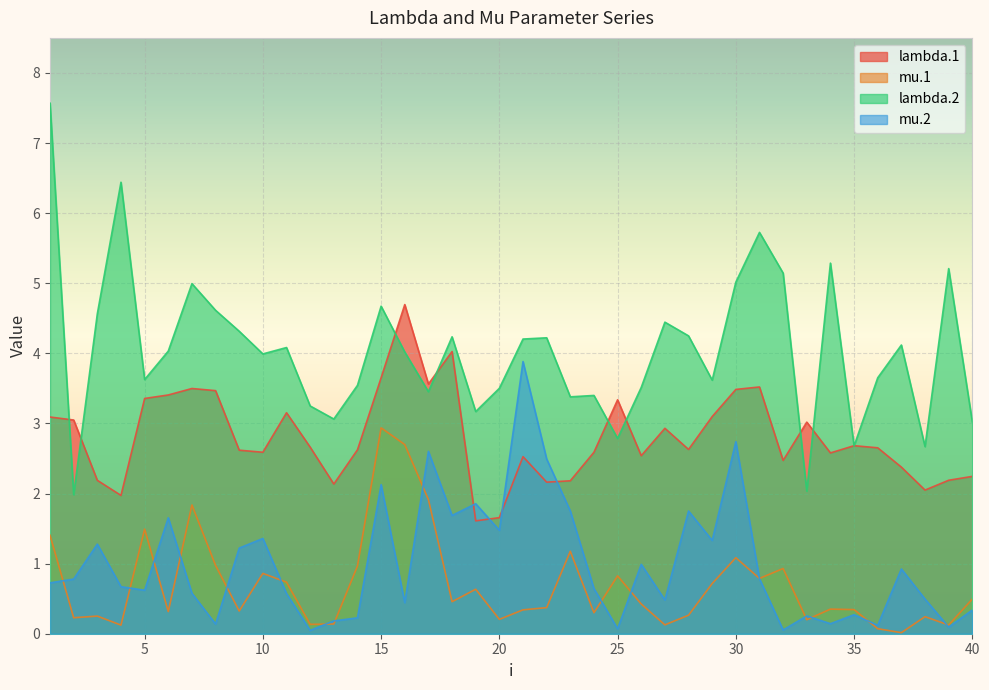

What is the spread (max minus min) of values at 1?

6.8